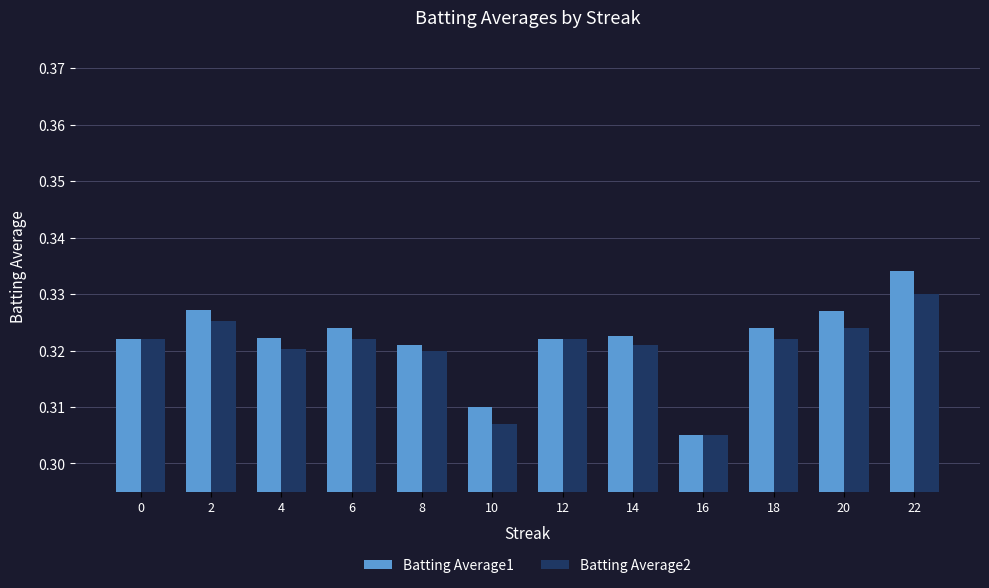

What are all the series names shown in the legend?

Batting Average1, Batting Average2